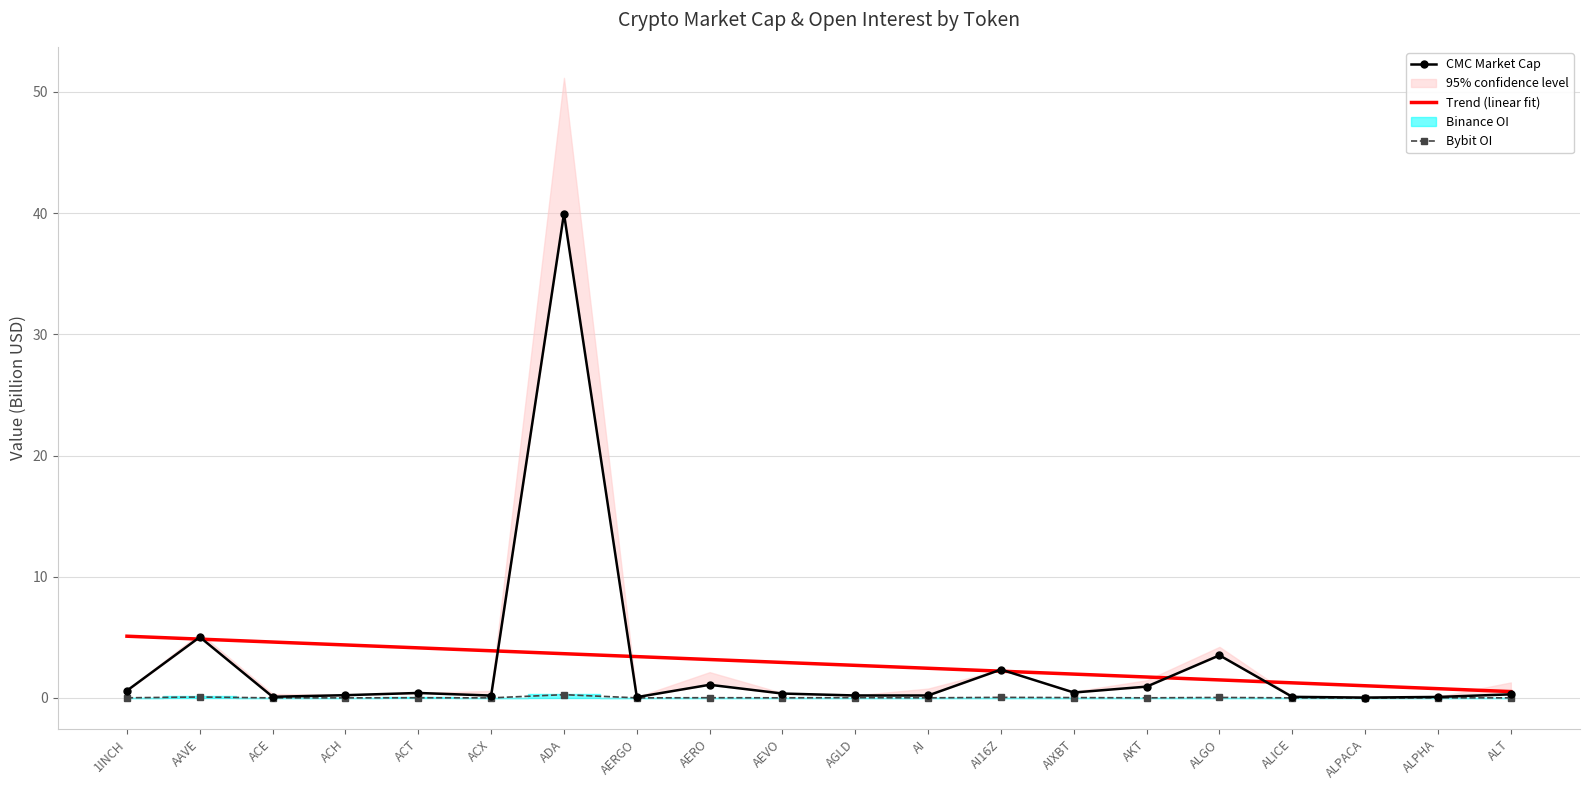

Between ACH and AKT, which series saw the biggest shift?

Trend (linear fit)